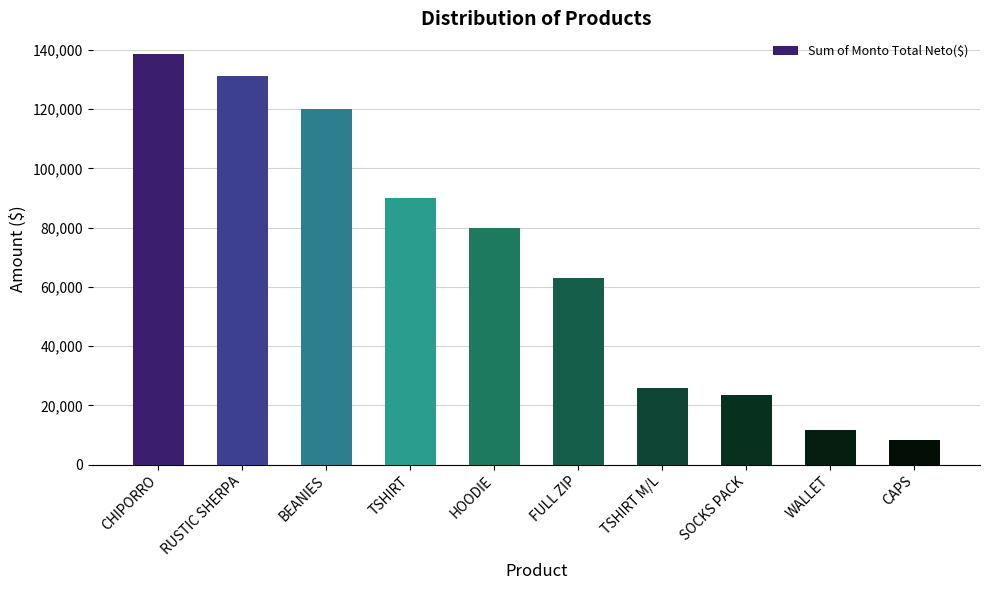

What is the label of the 5th bar from the left?

HOODIE